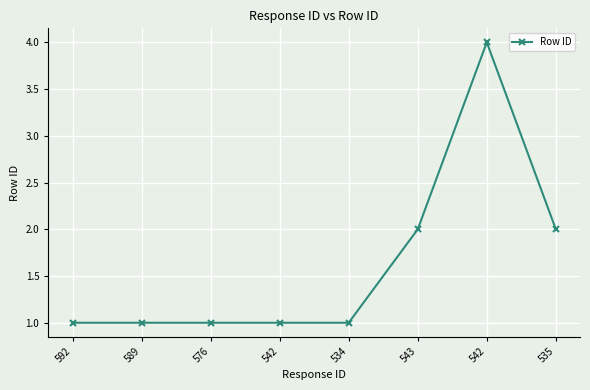

What is the sum of the values at 542 and 592?

2